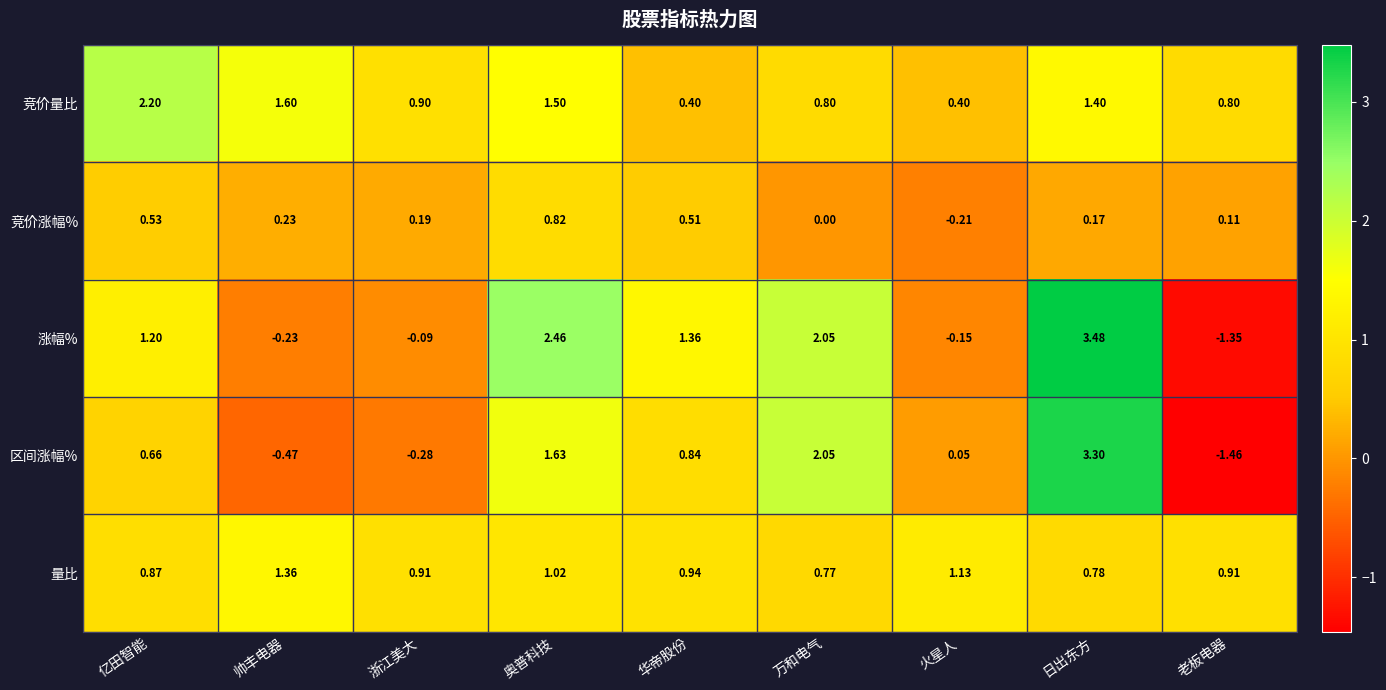

How many series are shown in this chart?

5